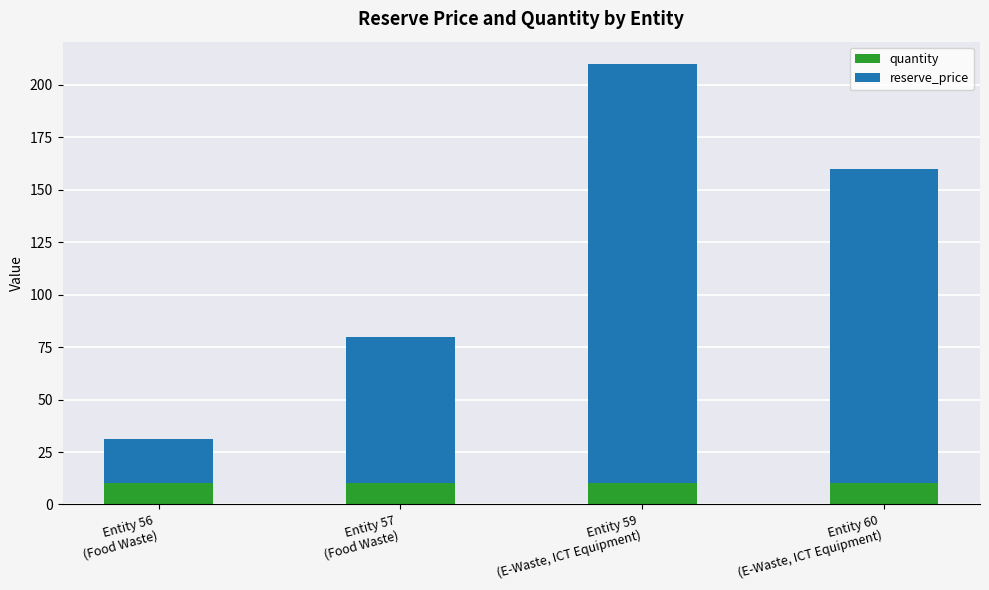

Count the number of data series in this chart.

2